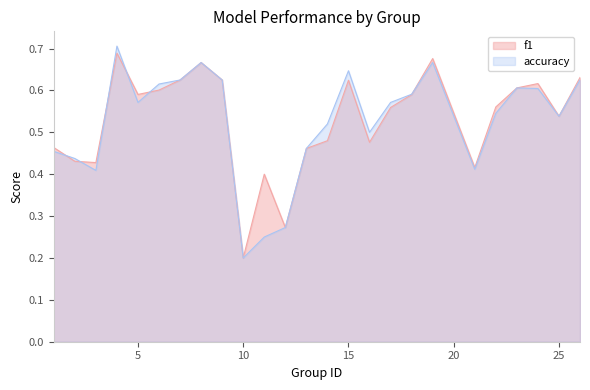

Rank the series by their average value, from highest to lowest.

f1, accuracy